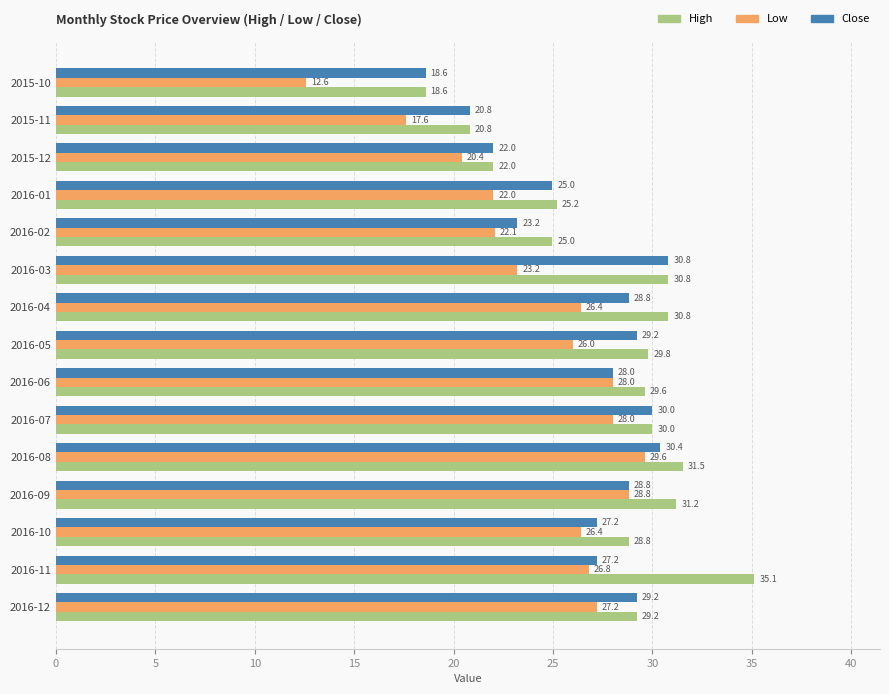

What is the sum of the Close values at 2015-11 and 2015-10?

39.4